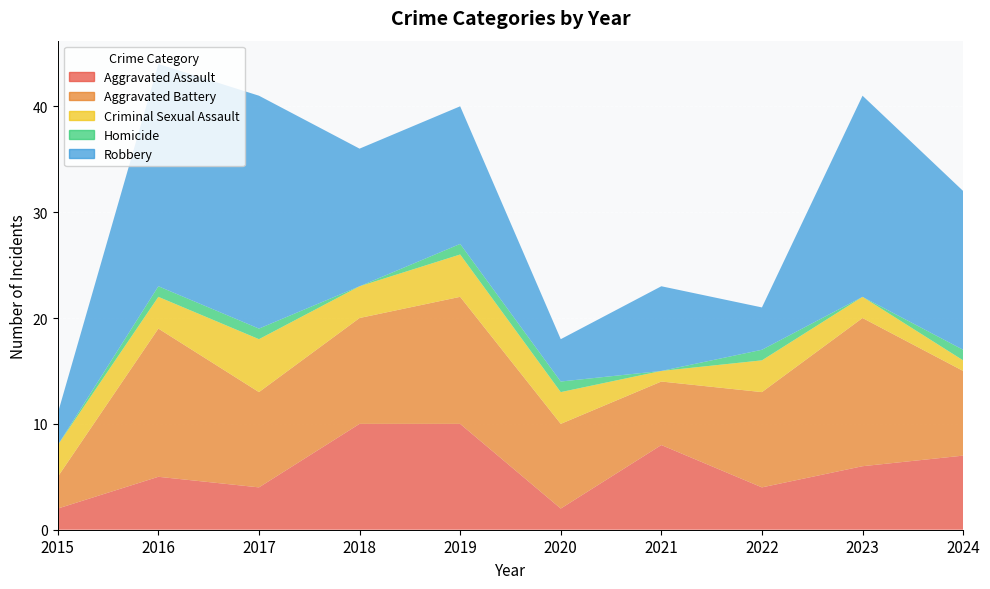

Count the number of categories in the chart.

10